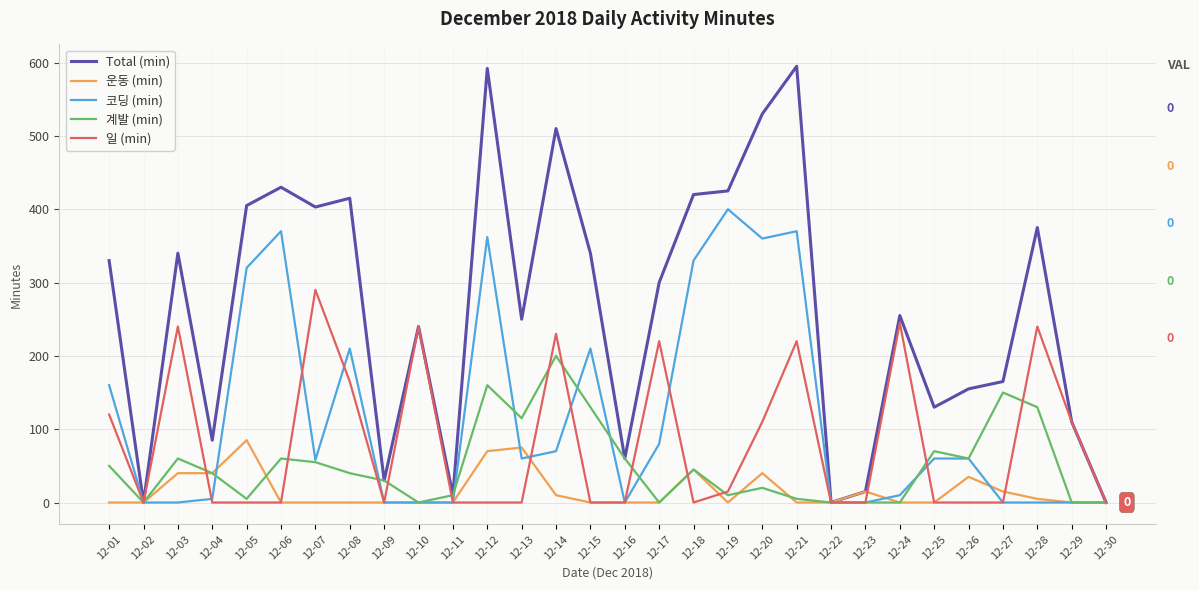

Is the value of 일 (min) at 12-01 greater than the value of 코딩 (min) at 12-26?

Yes